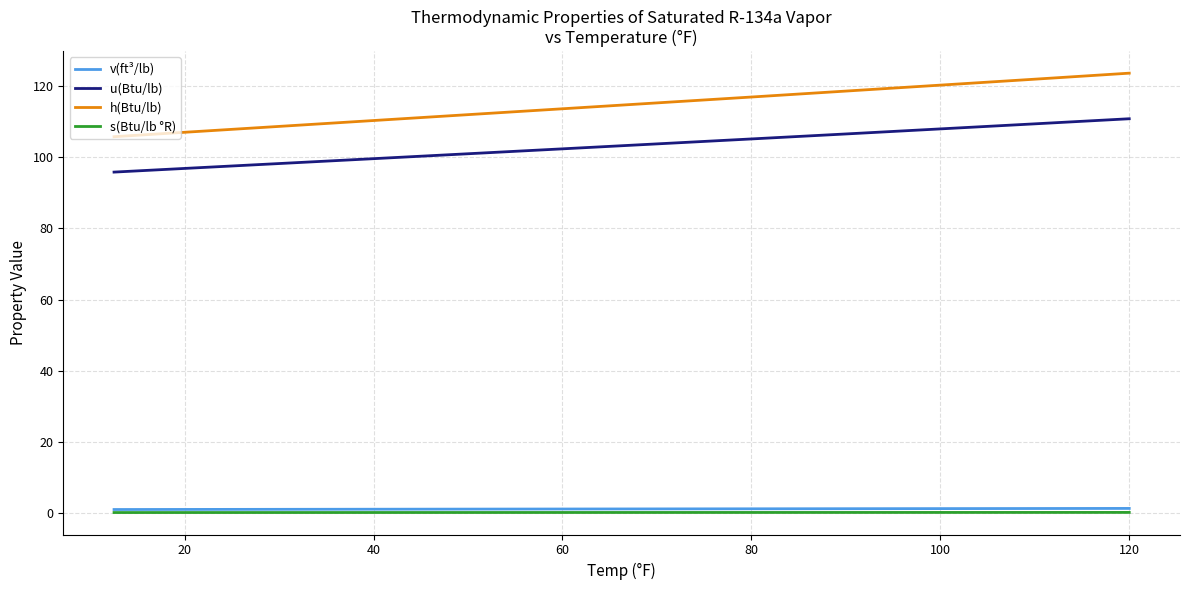

What is the greatest value displayed?

123.6